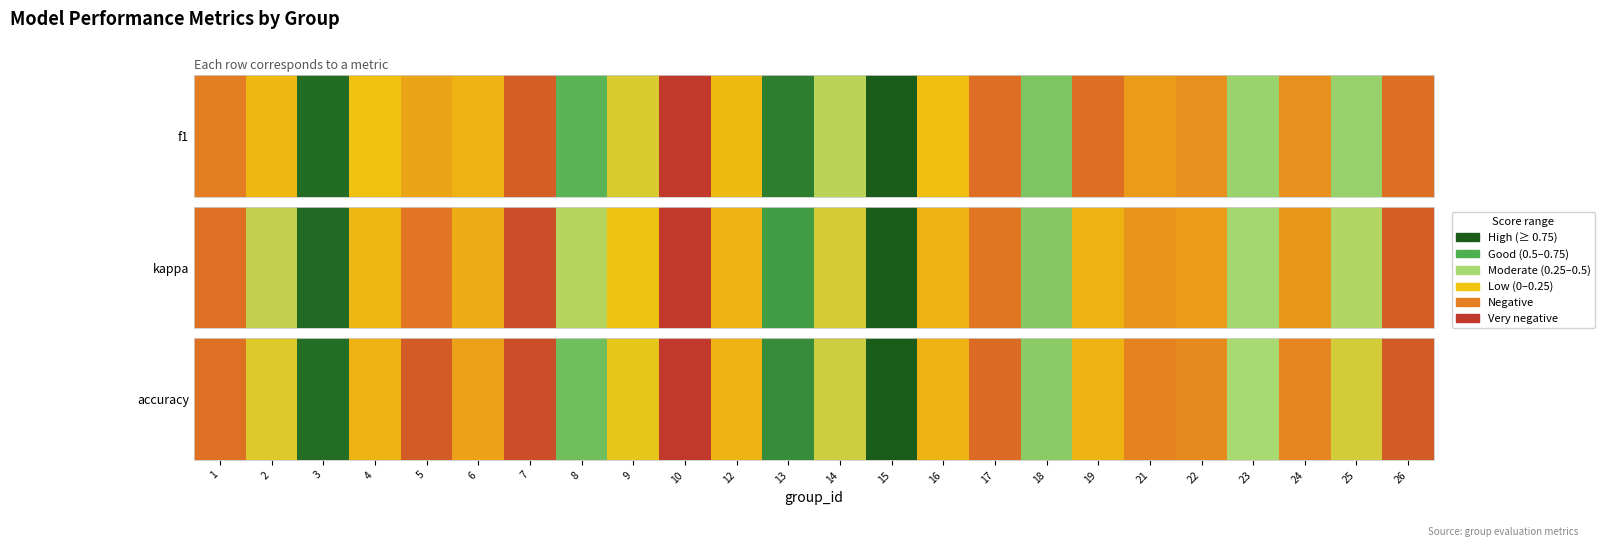

Reading right to left, transcribe all the data shown in this chart.

26=0.1	25=0.5	24=0.3	23=0.6	22=0.3	21=0.3	19=0.4	18=0.7	17=0.2	16=0.4	15=1.0	14=0.5	13=0.9	12=0.4	10=0.0	9=0.5	8=0.7	7=0.1	6=0.4	5=0.1	4=0.4	3=1.0	2=0.5	1=0.2